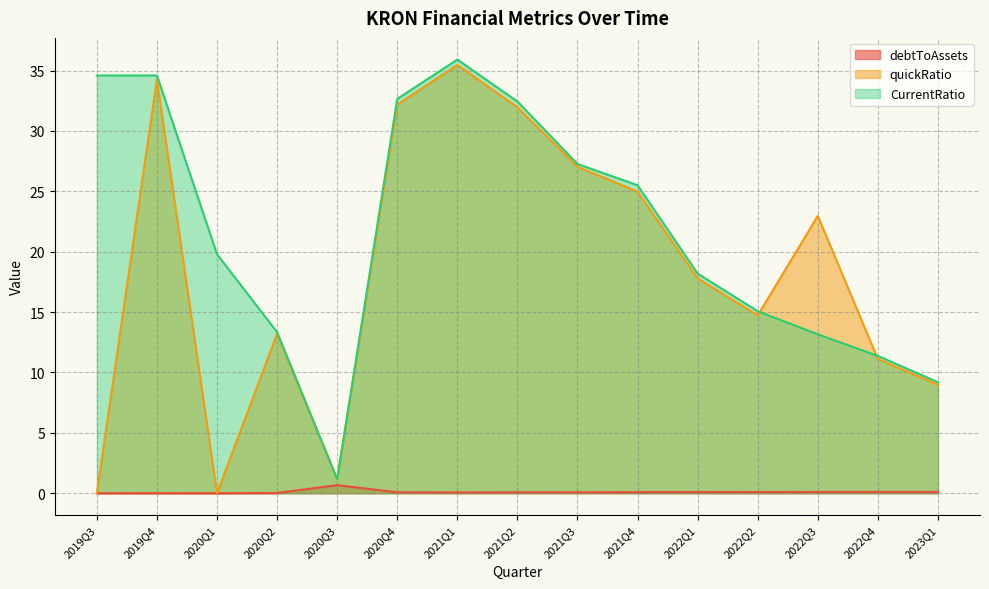

Reading right to left, transcribe all the data shown in this chart.

debtToAssets: 2023Q1=0.1	2022Q4=0.1	2022Q3=0.1	2022Q2=0.1	2022Q1=0.1	2021Q4=0.1	2021Q3=0.1	2021Q2=0.1	2021Q1=0.1	2020Q4=0.1	2020Q3=0.7	2020Q2=0.0	2020Q1=0.0	2019Q4=0.0	2019Q3=0.0
quickRatio: 2023Q1=9.0	2022Q4=11.1	2022Q3=23.0	2022Q2=14.7	2022Q1=17.8	2021Q4=25.0	2021Q3=27.0	2021Q2=32.0	2021Q1=35.5	2020Q4=32.2	2020Q3=1.2	2020Q2=13.2	2020Q1=0.0	2019Q4=34.3	2019Q3=0.0
CurrentRatio: 2023Q1=9.2	2022Q4=11.4	2022Q3=13.2	2022Q2=15.1	2022Q1=18.2	2021Q4=25.5	2021Q3=27.3	2021Q2=32.4	2021Q1=35.9	2020Q4=32.7	2020Q3=1.2	2020Q2=13.3	2020Q1=19.8	2019Q4=34.6	2019Q3=34.6